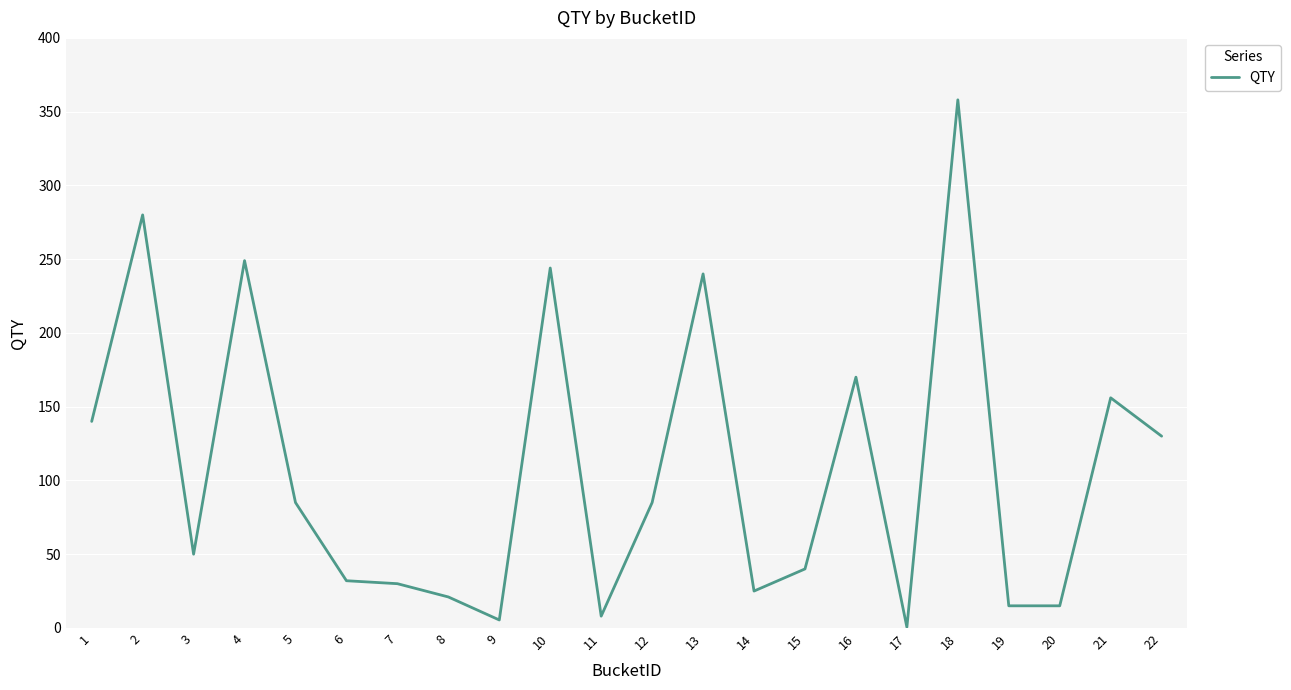

The value at 7 is 30.0. True or false?

True